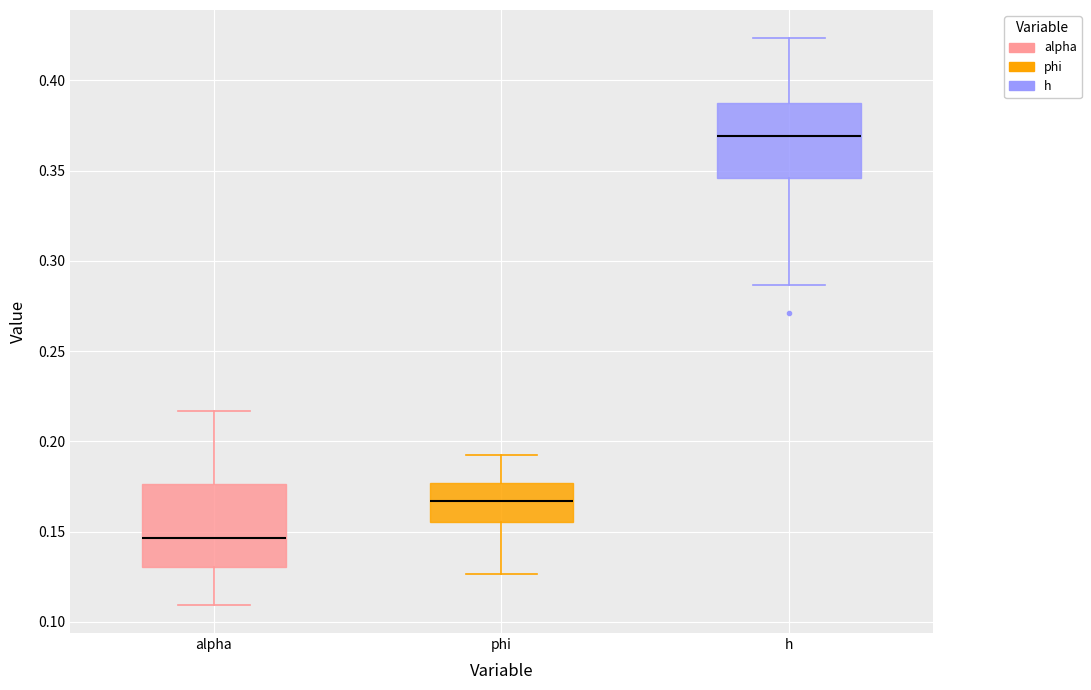

Where is the upper edge of the box for phi on the y-axis? The values are not printed on the chart, so give them approximately, as read against the axis.

0.175